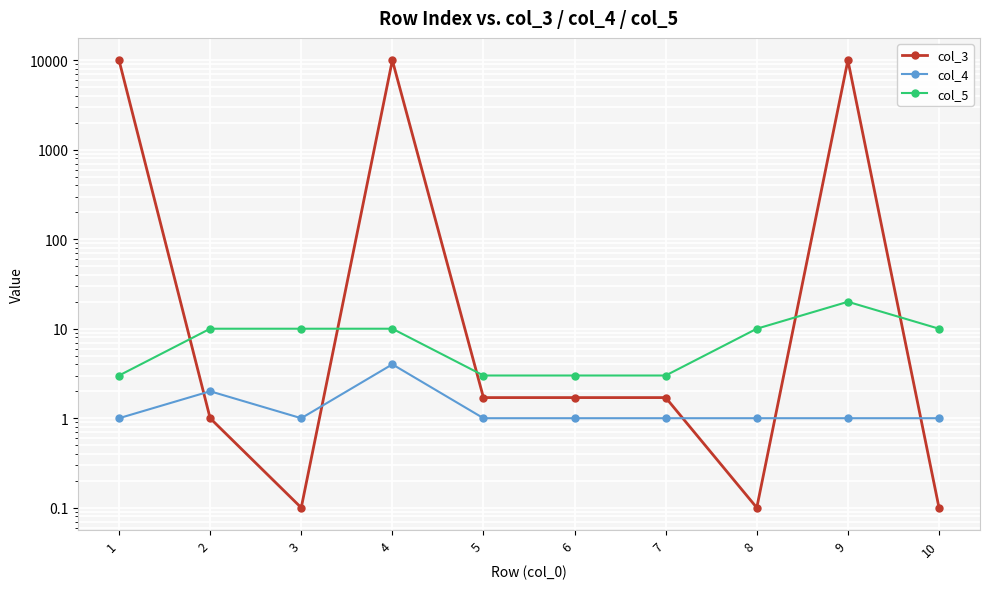

What is the difference between the second highest and minimum values in the col_4 series?

1.0